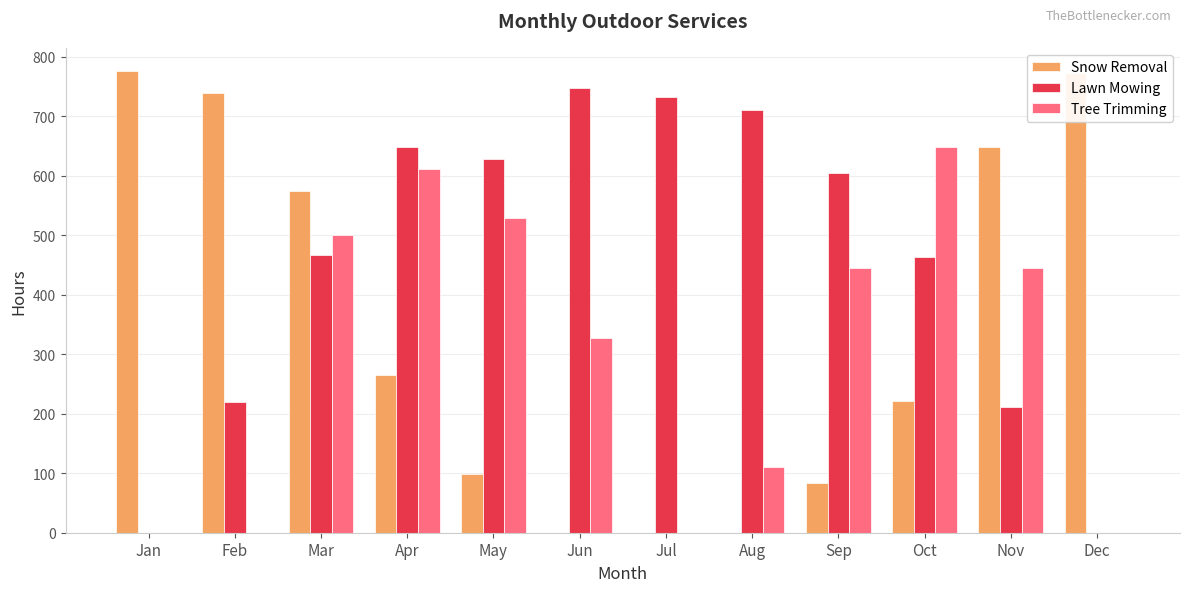

How many groups of bars are there?

12